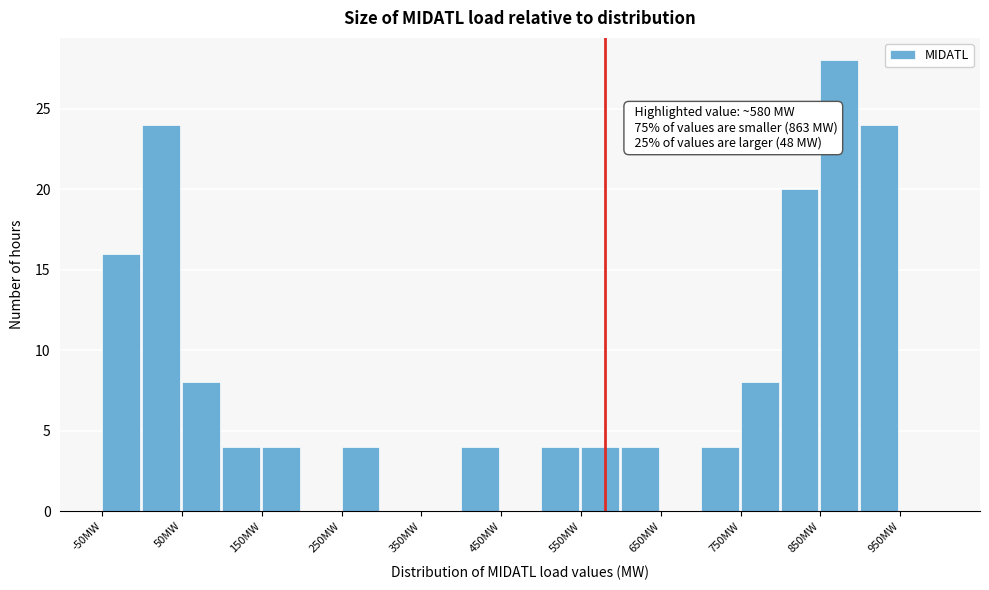

Over which range of the x-axis is the bar tallest?

850 to 900